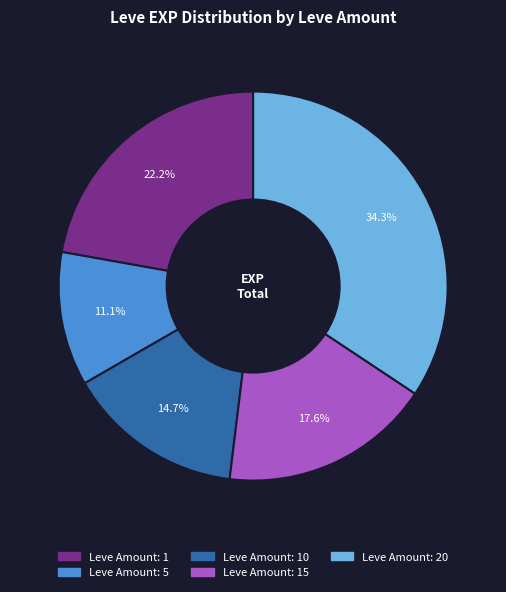

Is there a majority slice in this chart?

No